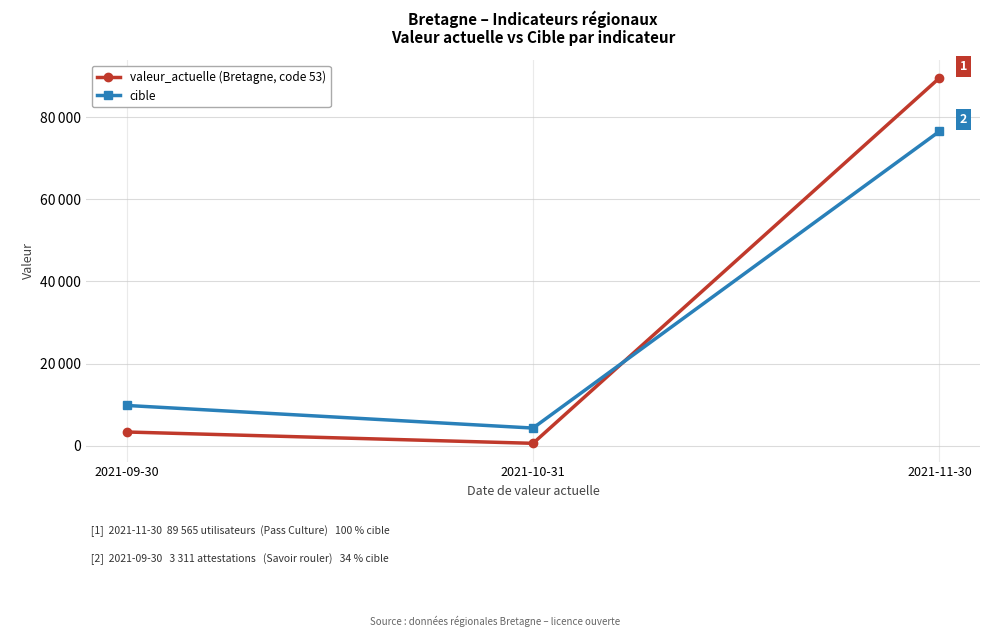

Does the chart have visible grid lines?

Yes